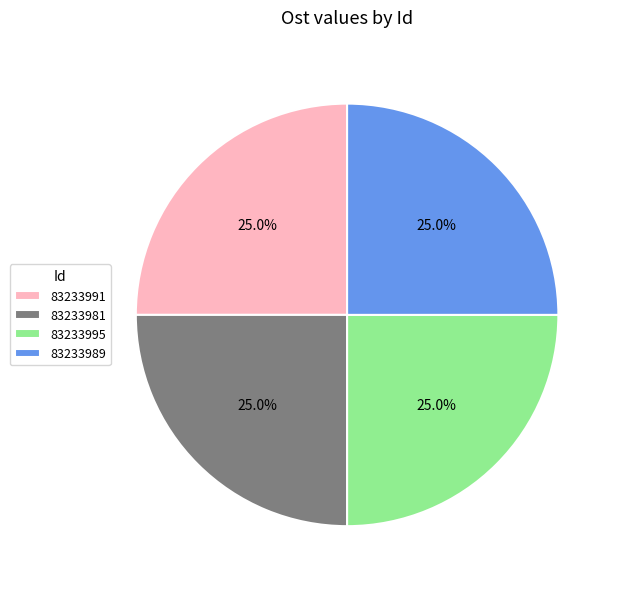

Count the number of slices in the pie.

4